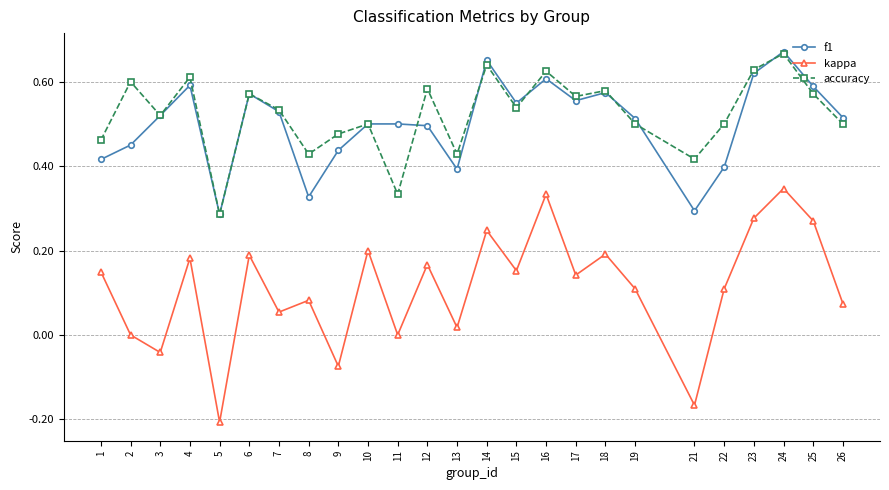

At which category does the chart reach its peak across all series?

24